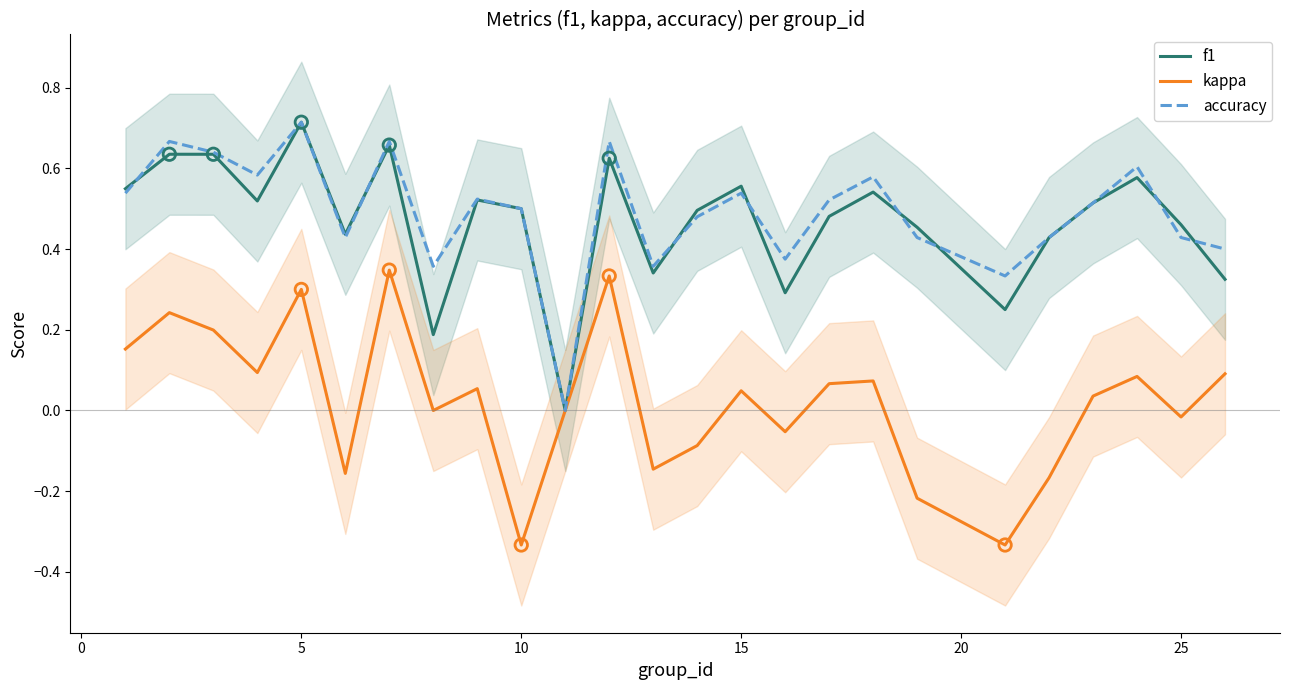

Which series reaches the minimum Y coordinate?

kappa